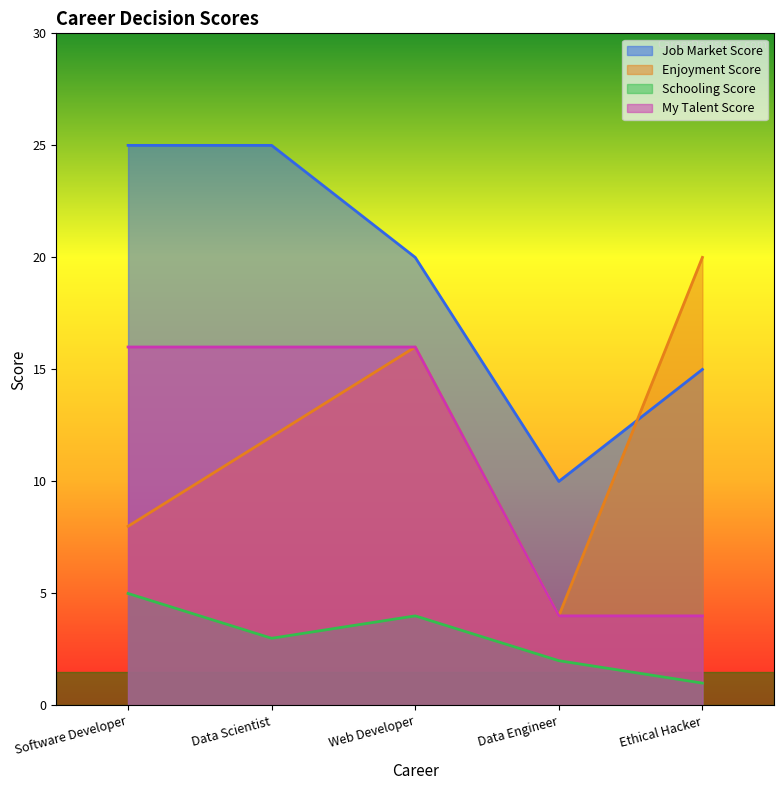

At which category is the sum across all series the highest?

Data Scientist